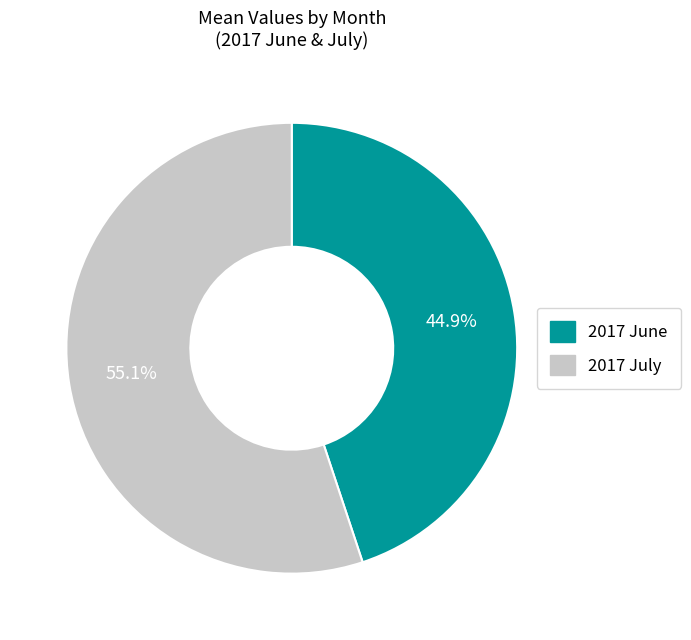

The 2017 July slice represents 69% of the pie. True or false?

False